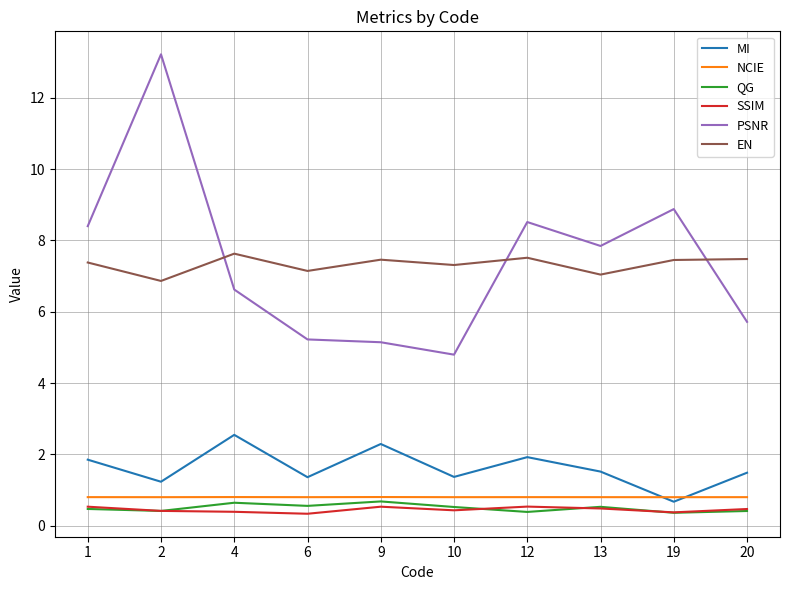

Is it true that MI equals 1.4 at 6?

True